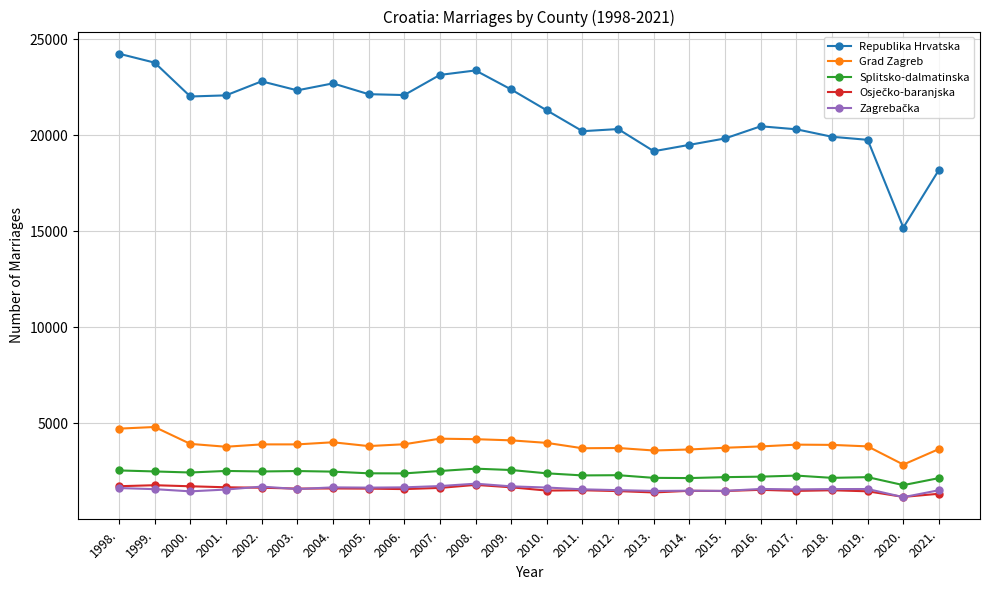

What position from the left is 2020.?

23